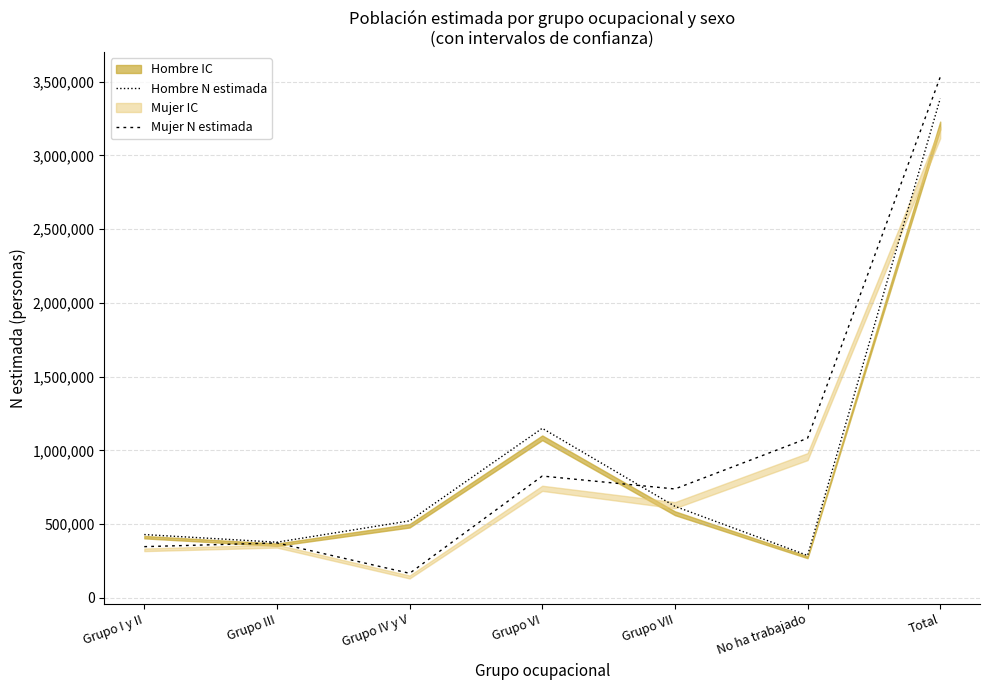

Between Grupo I y II and Grupo VI, which is larger?

Grupo VI